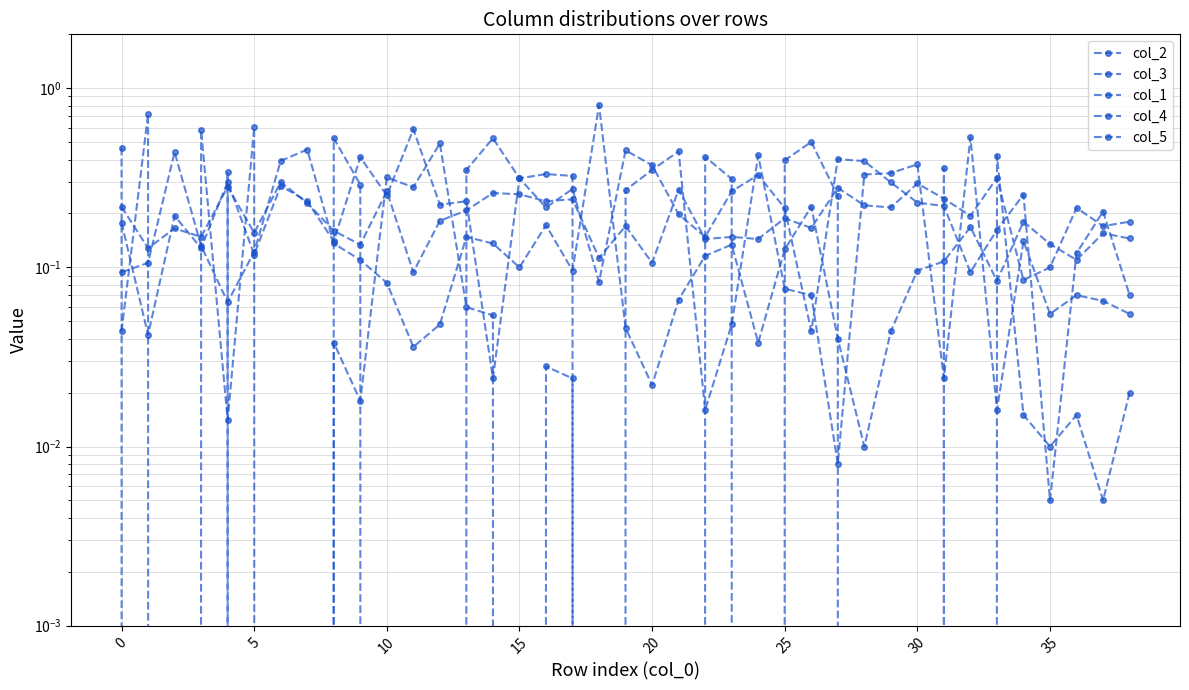

True or false: col_2 and col_1 intersect in this chart.

True